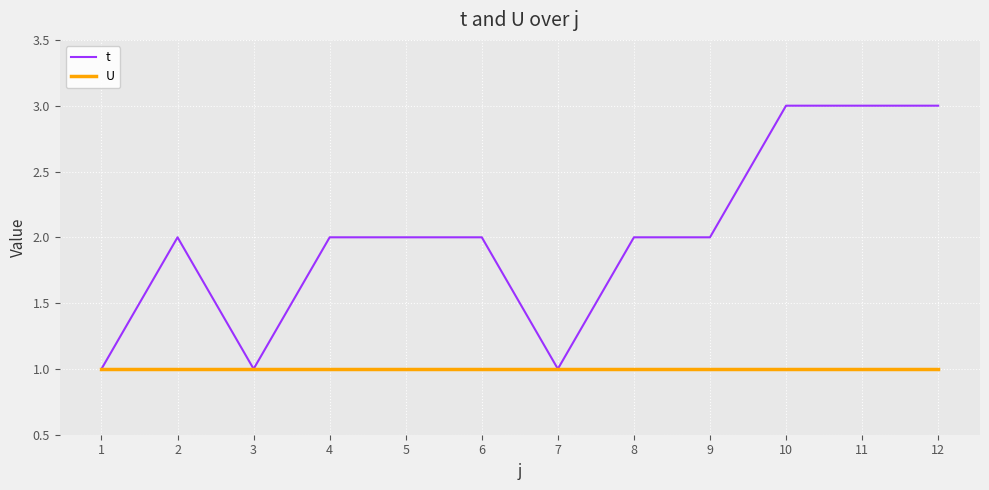

Is the value of U at 3 greater than the value of t at 6?

No